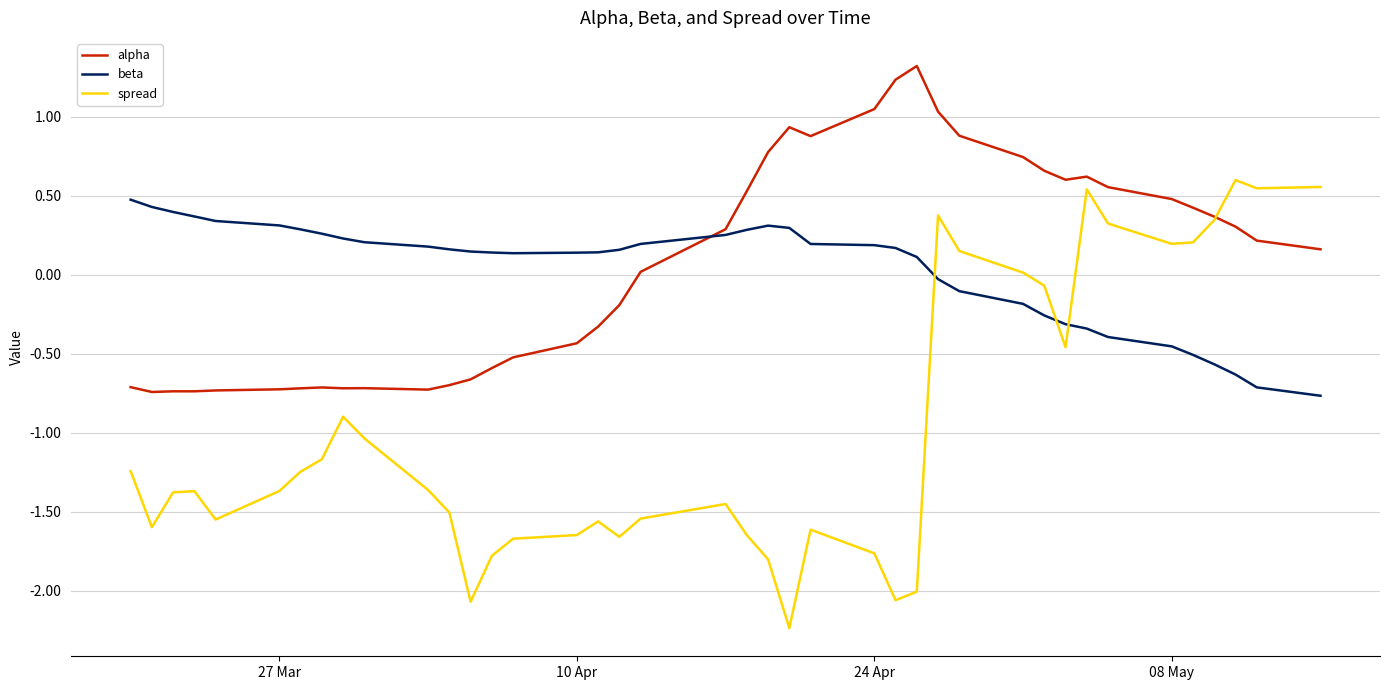

What is the sum of all alpha values?

2.6